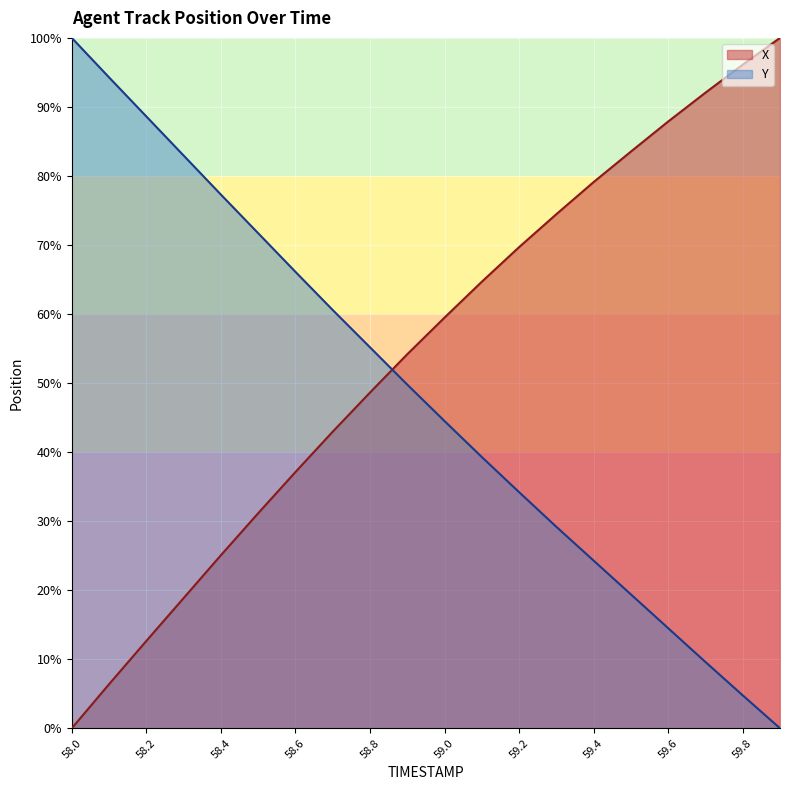

After their last crossing, which series has the higher values: X or Y?

X